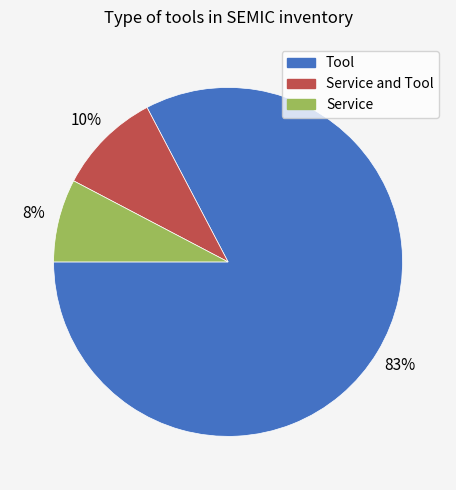

To the nearest percent, what is the average slice percentage?

33%